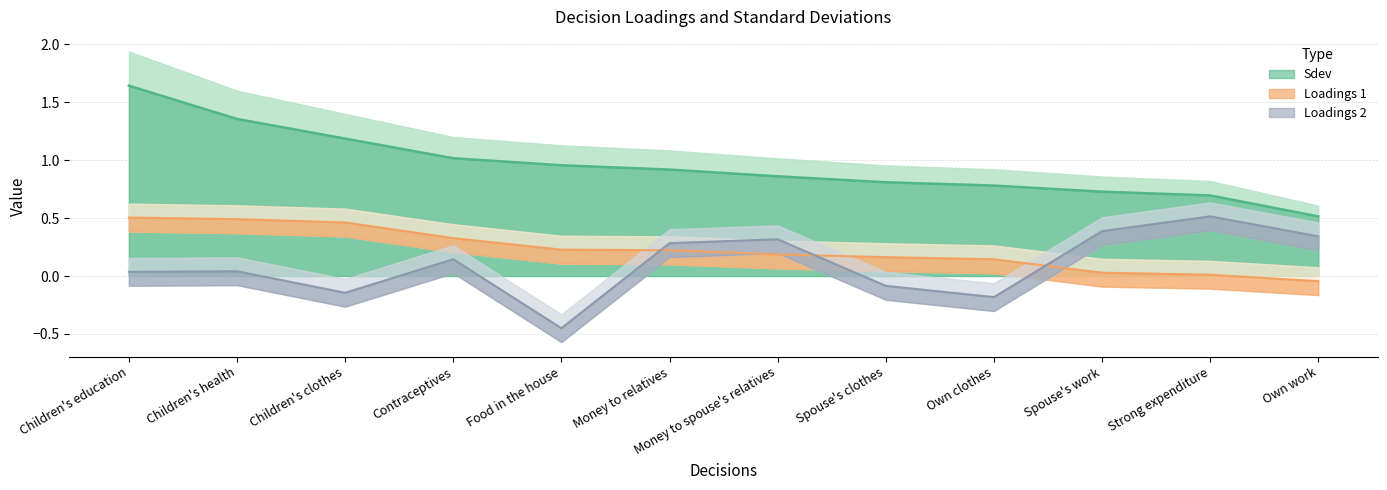

Is the value of Loadings 2 at Children's clothes greater than the value of Sdev at Children's health?

No